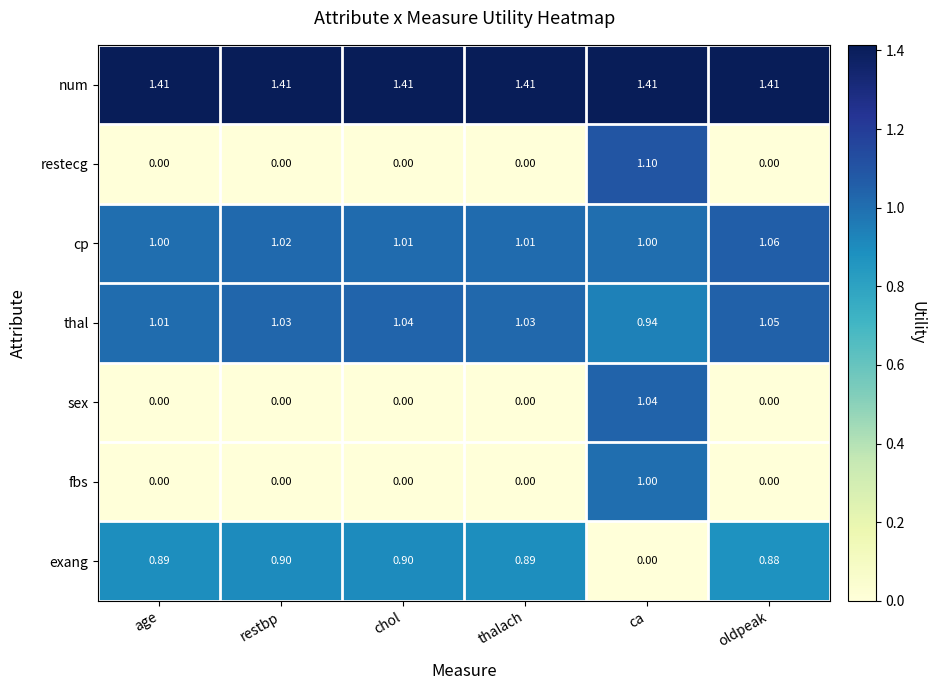

Rank the series by their maximum value, from lowest to highest.

exang, fbs, sex, thal, cp, restecg, num